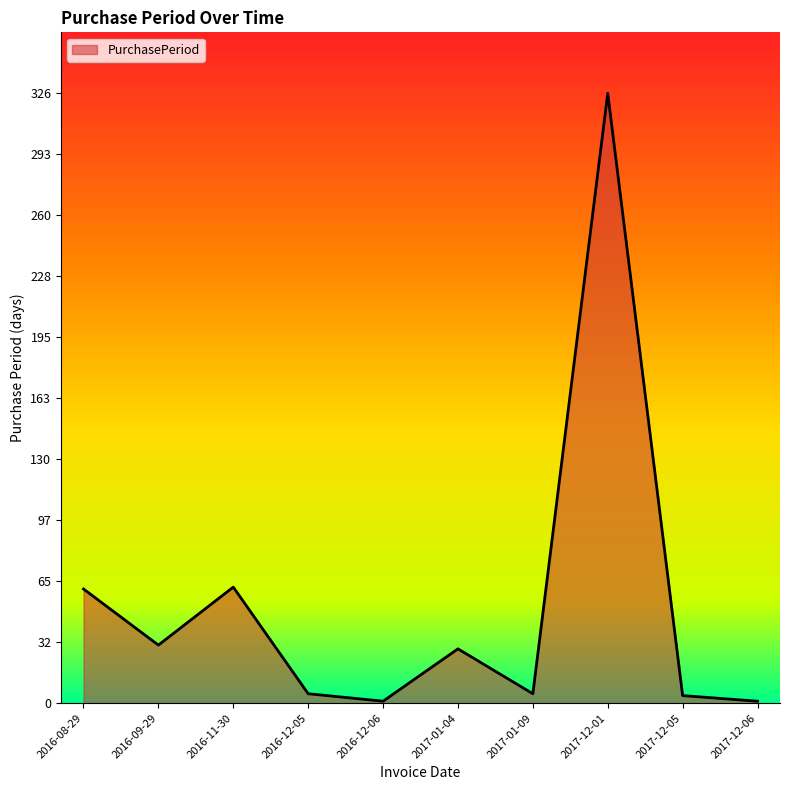

What is the difference between the second highest and minimum values?

61